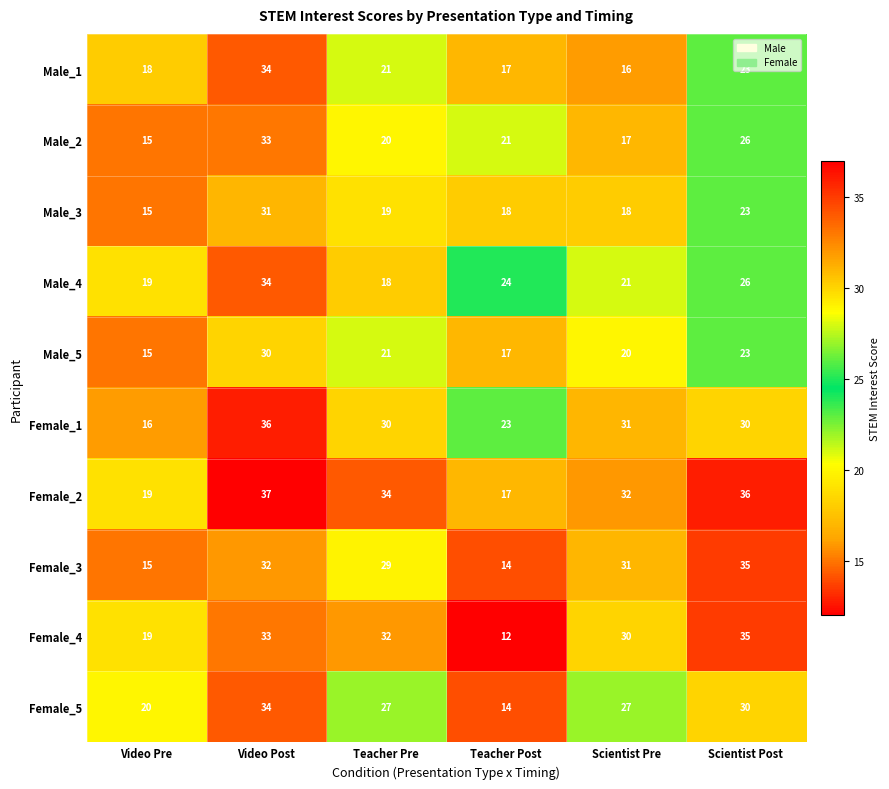

How many Female_5 values are between 20 and 30?

4